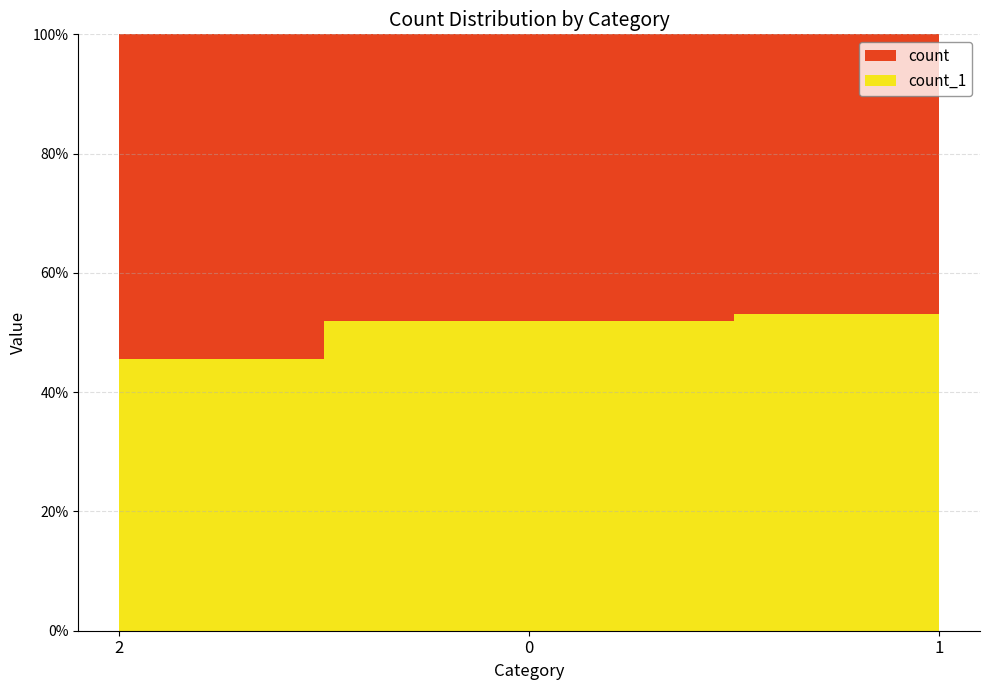

Reading left to right, what are all the values shown in this chart?

count: 2=3219	0=2504	1=2379
count_1: 2=2701	0=2701	1=2700